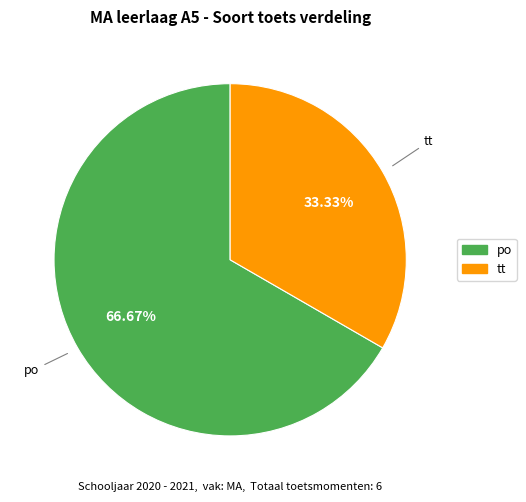

To the nearest percent, what is the difference between the largest and smallest slice percentages?

33%